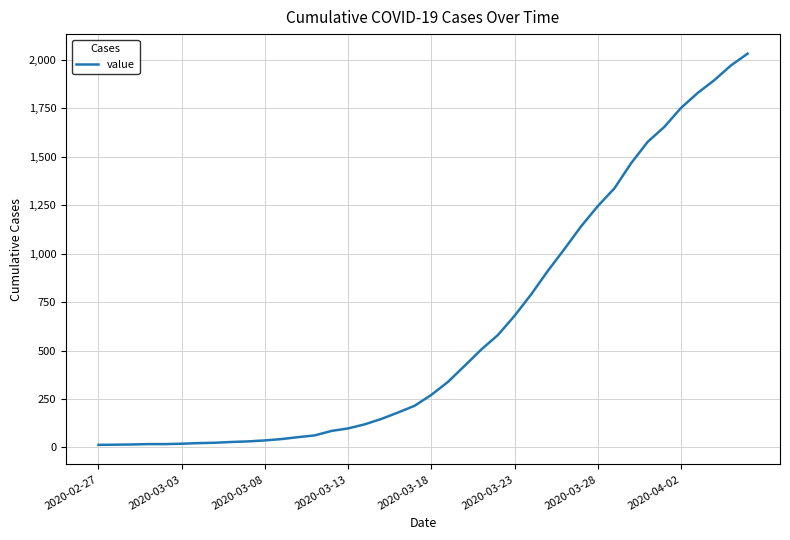

How many lines are shown in the chart?

1